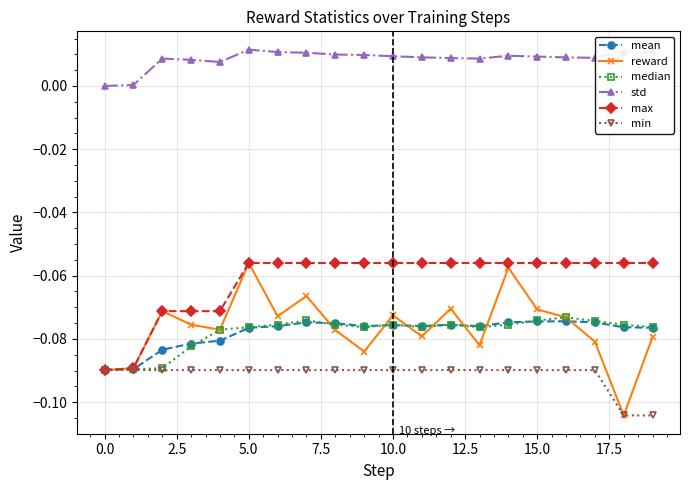

Which series has the widest spread of values?

reward